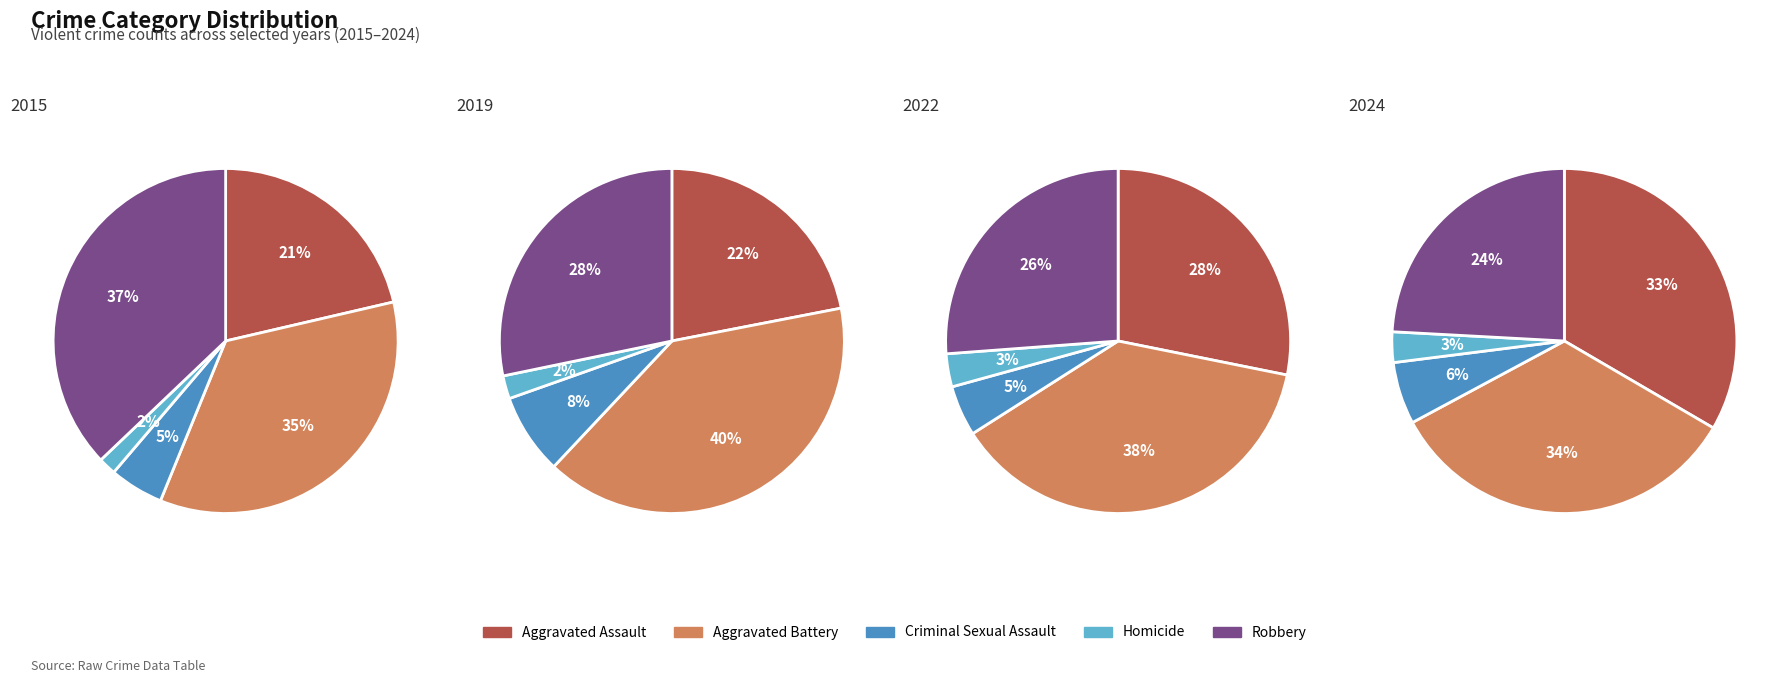

To the nearest percent, what is the difference between the largest and smallest slice percentages?

38%